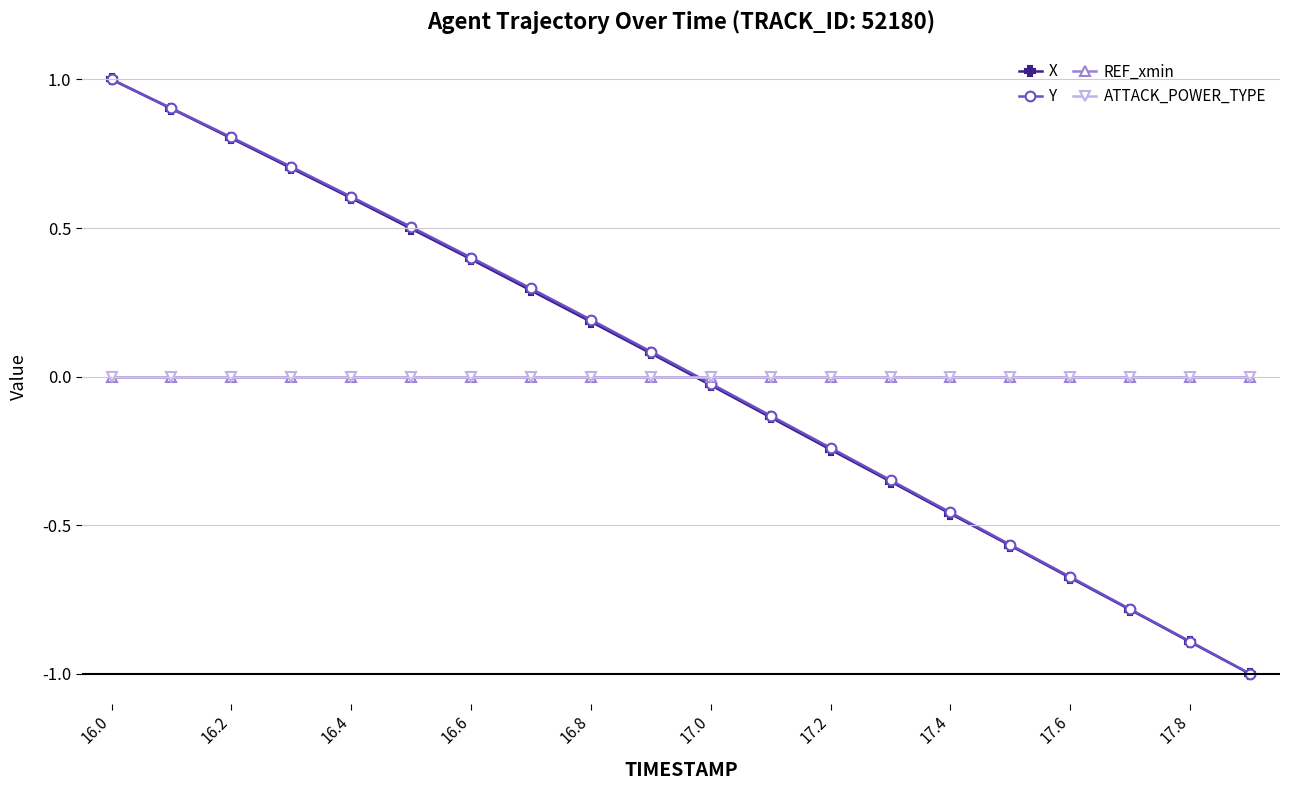

Where does the Y series first go above 0?

16.0